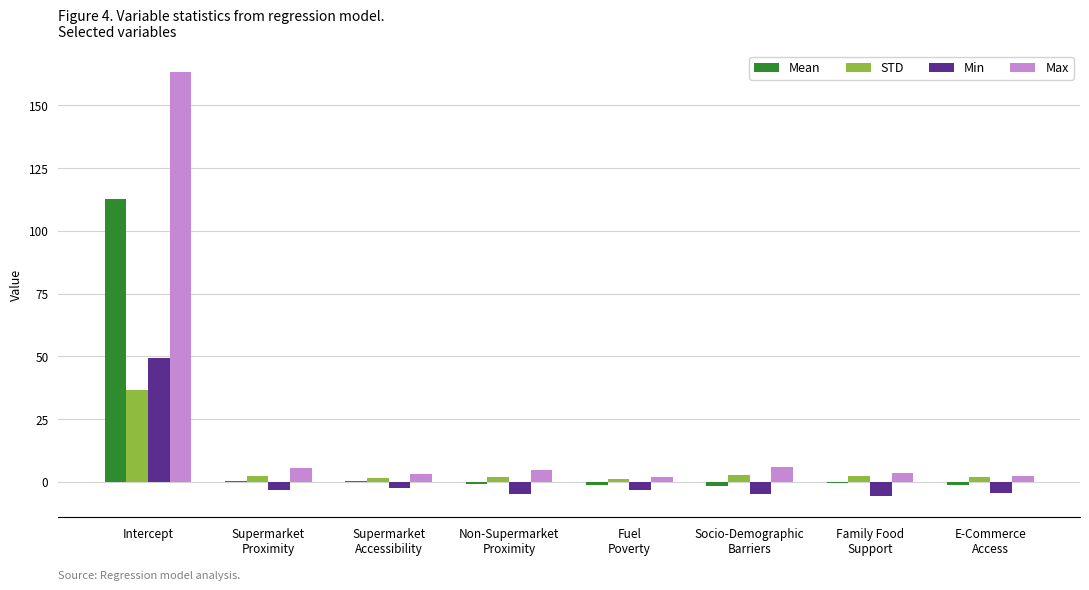

Which series has the widest spread of values?

Max